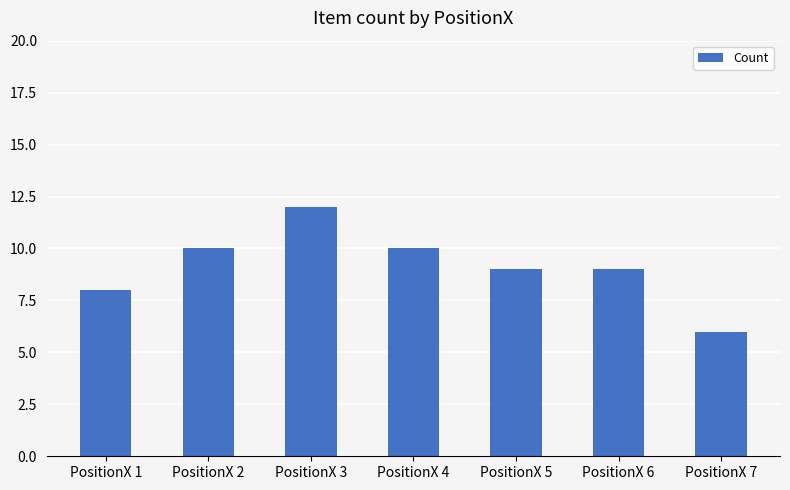

What is the ratio of the value at PositionX 5 to the value at PositionX 1?

1.1